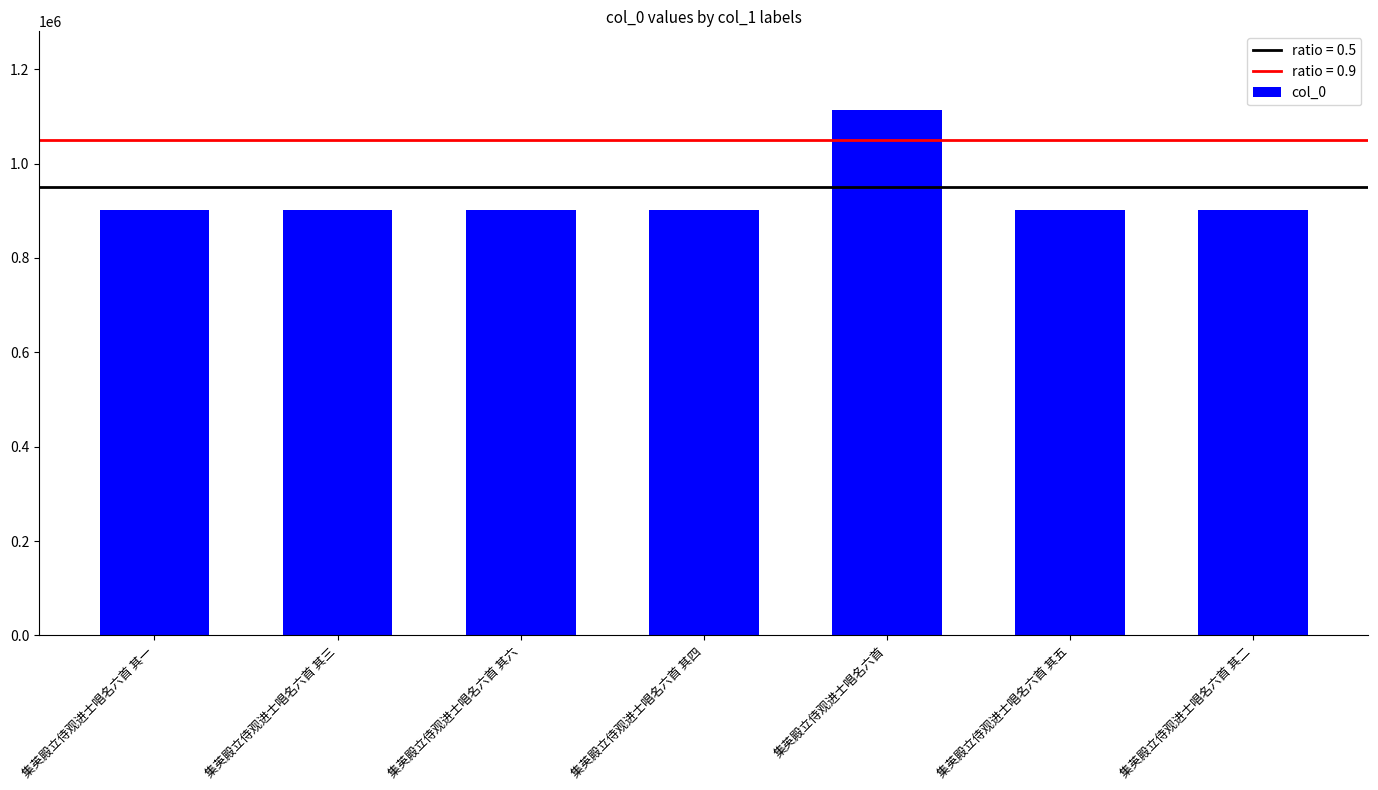

What is the minimum value shown in the chart?

902767